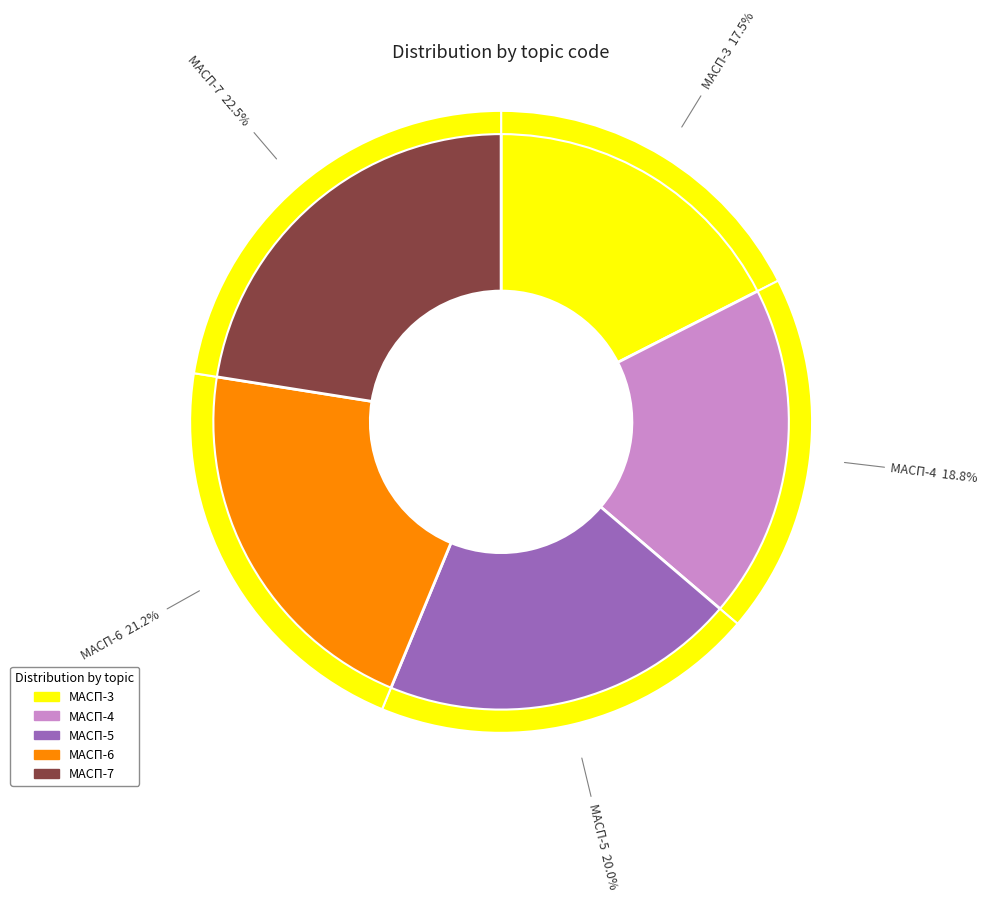

What percentage is the МАСП-4 slice, to the nearest percent?

19%